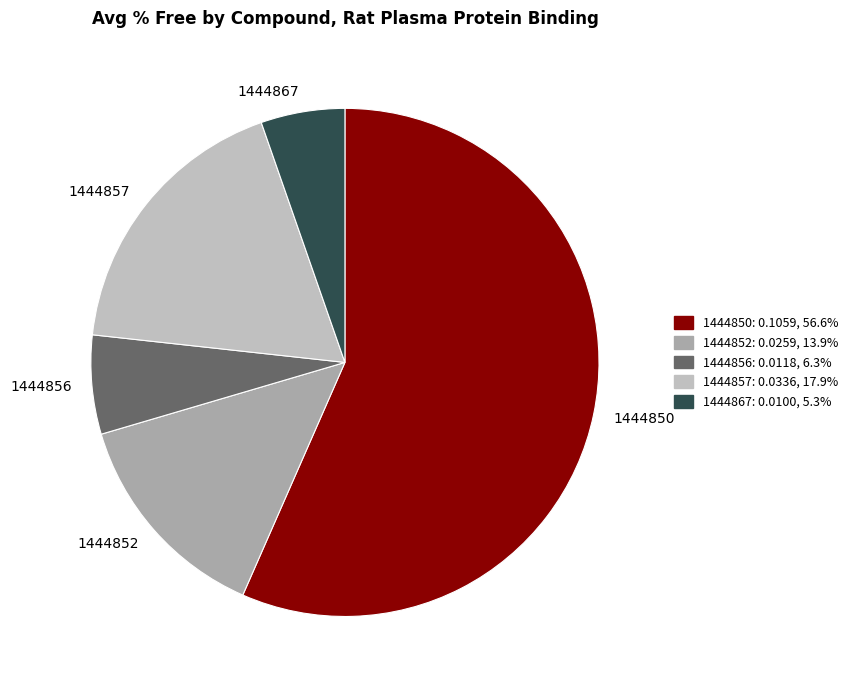

Does any single category account for the majority?

Yes